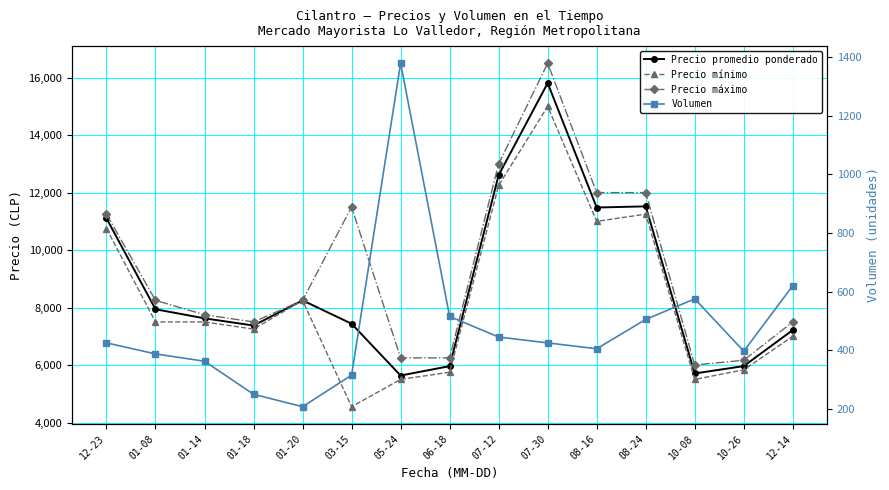

Which has a higher value, 10-08 or 07-30?

07-30